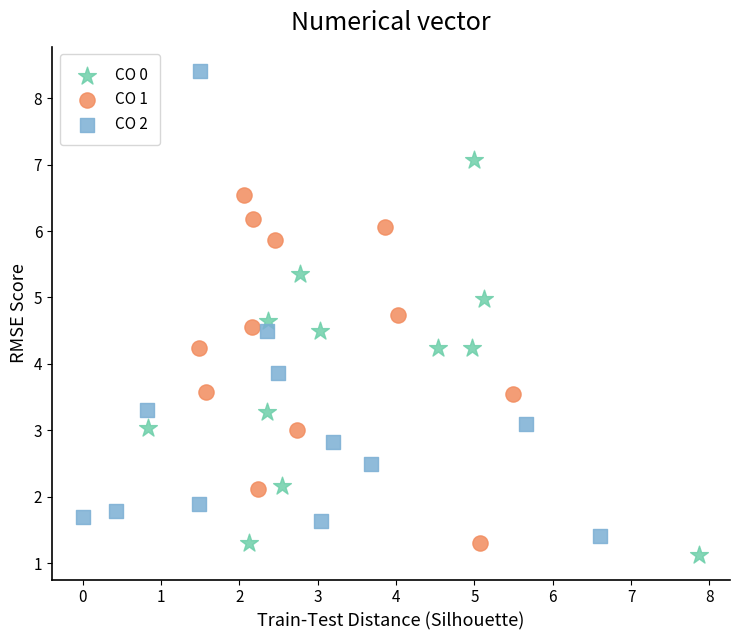

Which series has the largest Y range (max minus min)?

CO 2